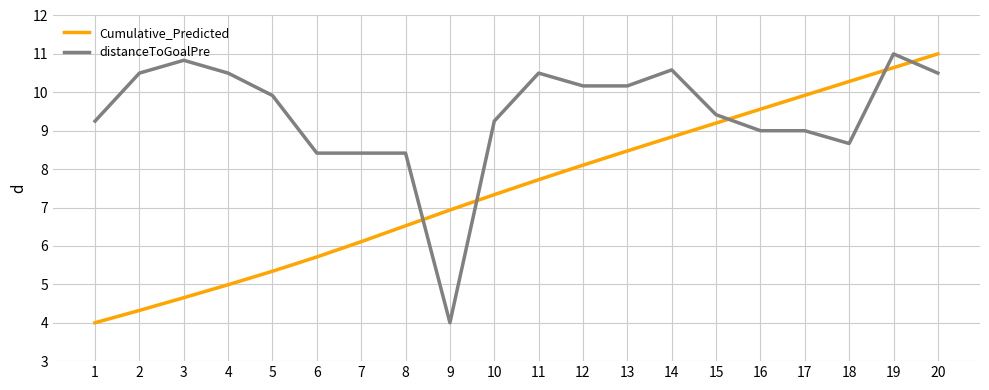

At 13, list the series in order from smallest to largest.

Cumulative_Predicted, distanceToGoalPre